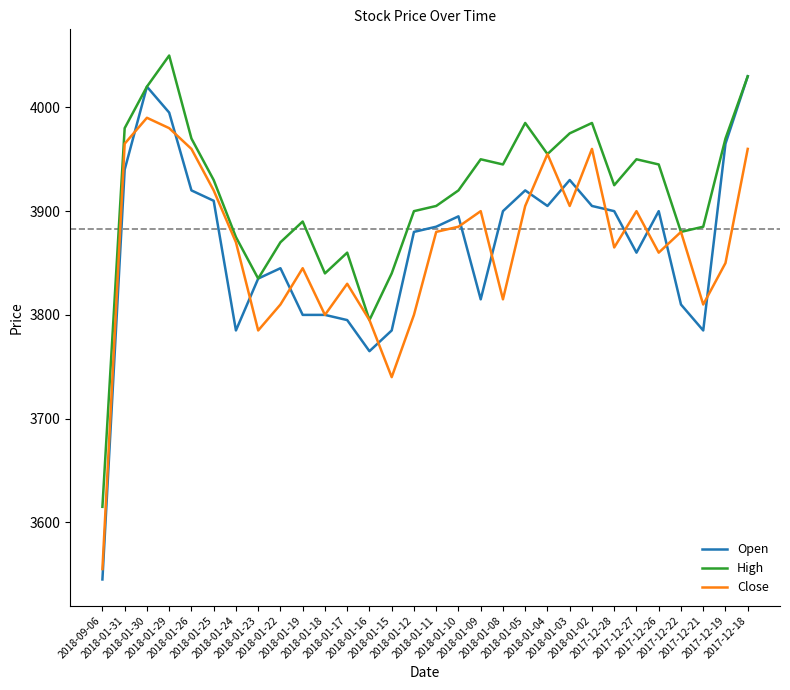

Which series has the largest range (max minus min)?

Open